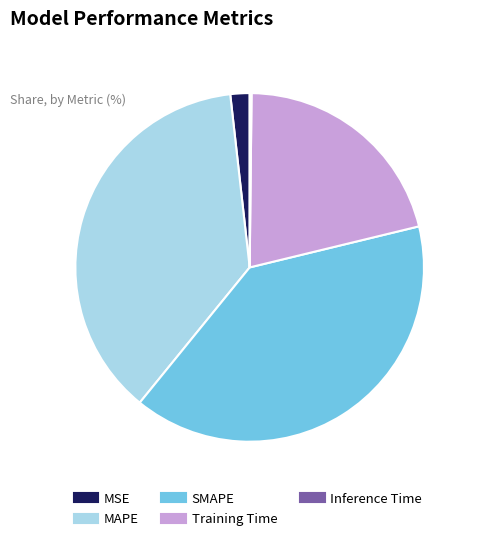

What is the largest slice in the pie chart?

SMAPE